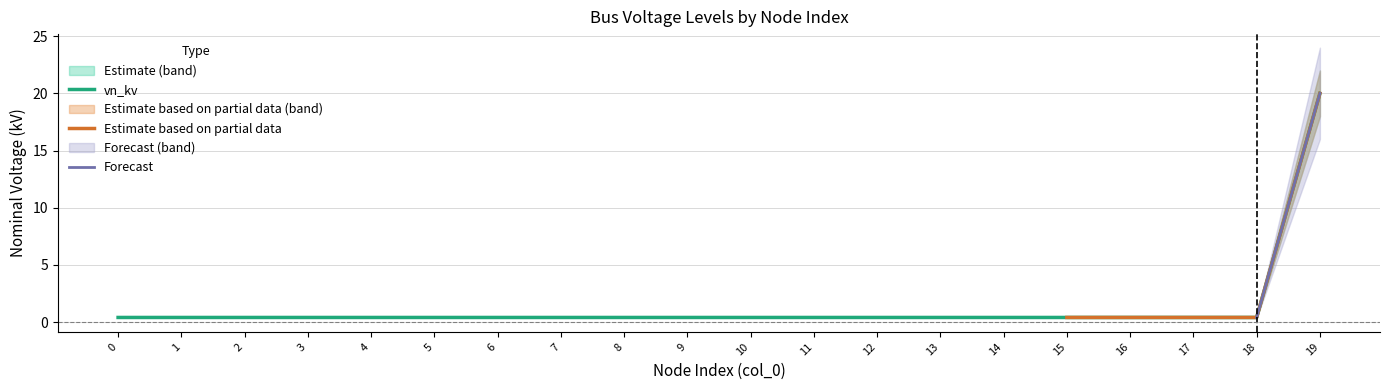

Between 14 and 13, which is larger?

14